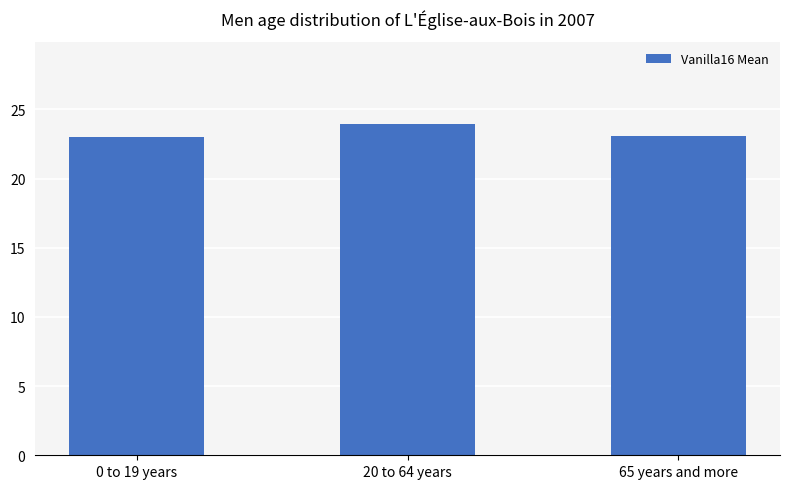

What is the minimum value shown in the chart?

23.0